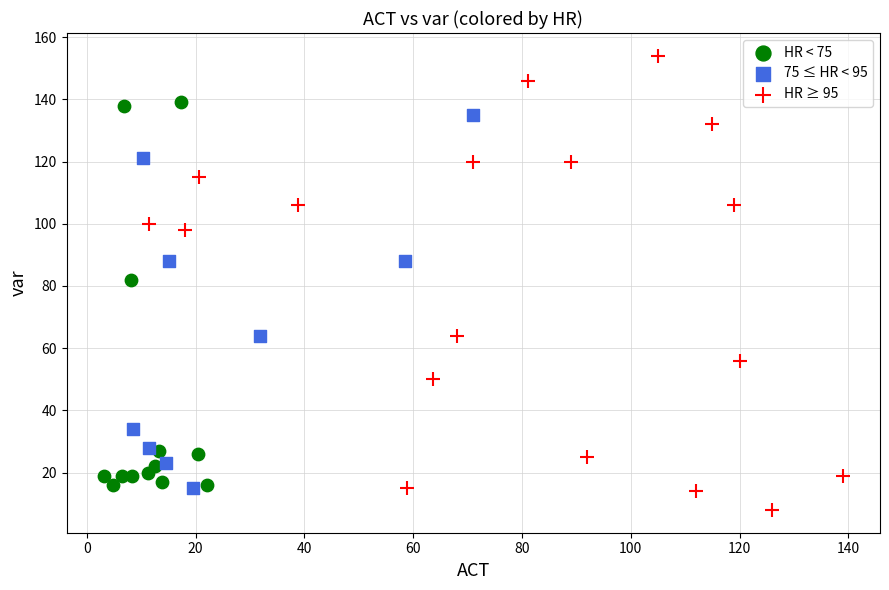

Which series reaches the maximum Y coordinate?

HR ≥ 95